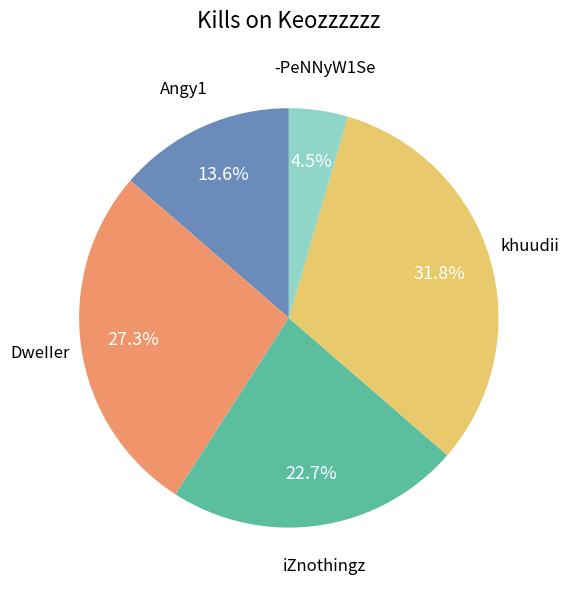

How many slices are in this pie chart?

5